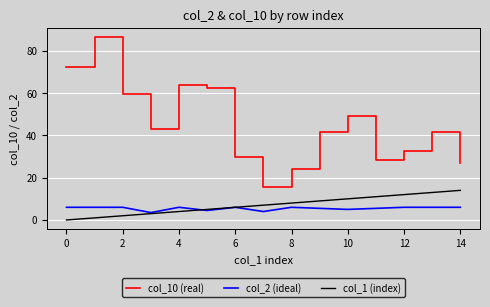

True or false: col_1 (index) and col_10 (real) cross at least once.

False